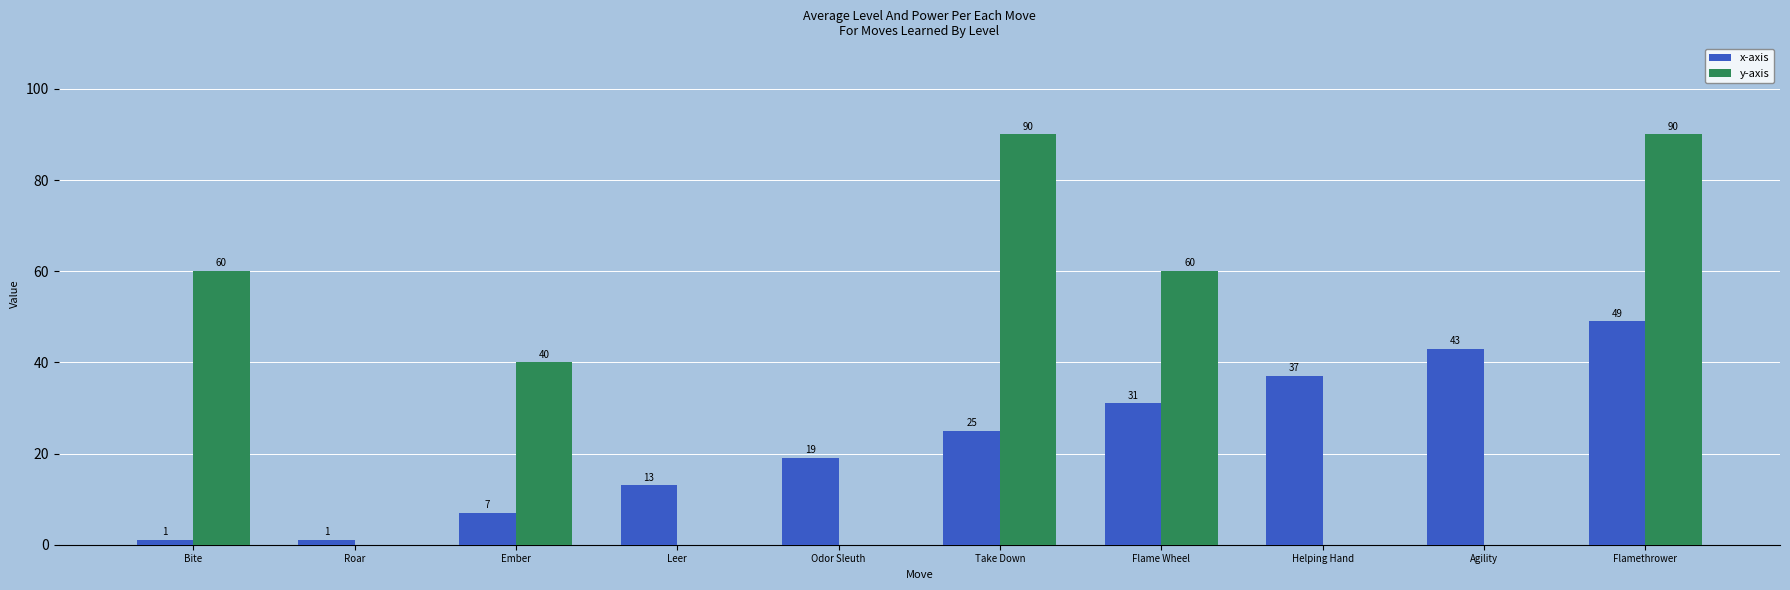

At which label does y-axis first exceed 40?

Bite